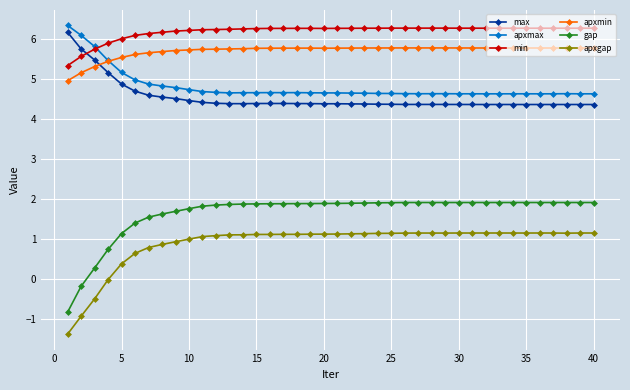

What is the average value of the max series?

4.5